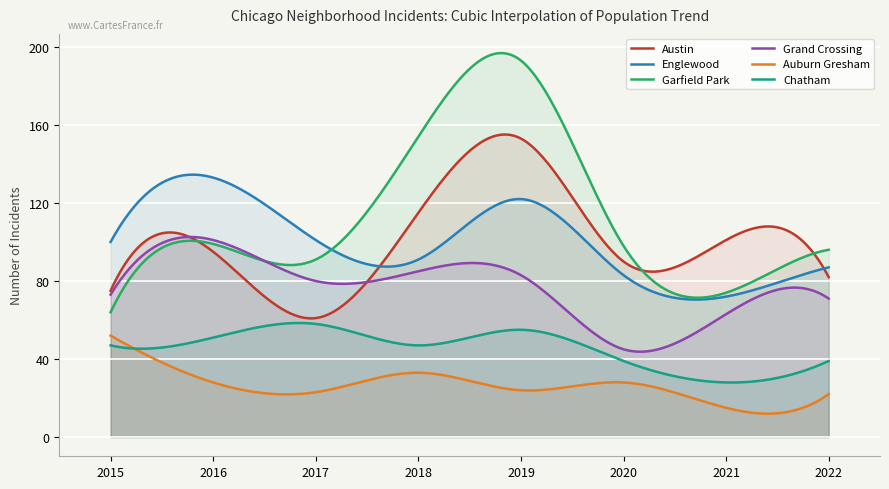

Which series has the largest range (max minus min)?

Garfield Park